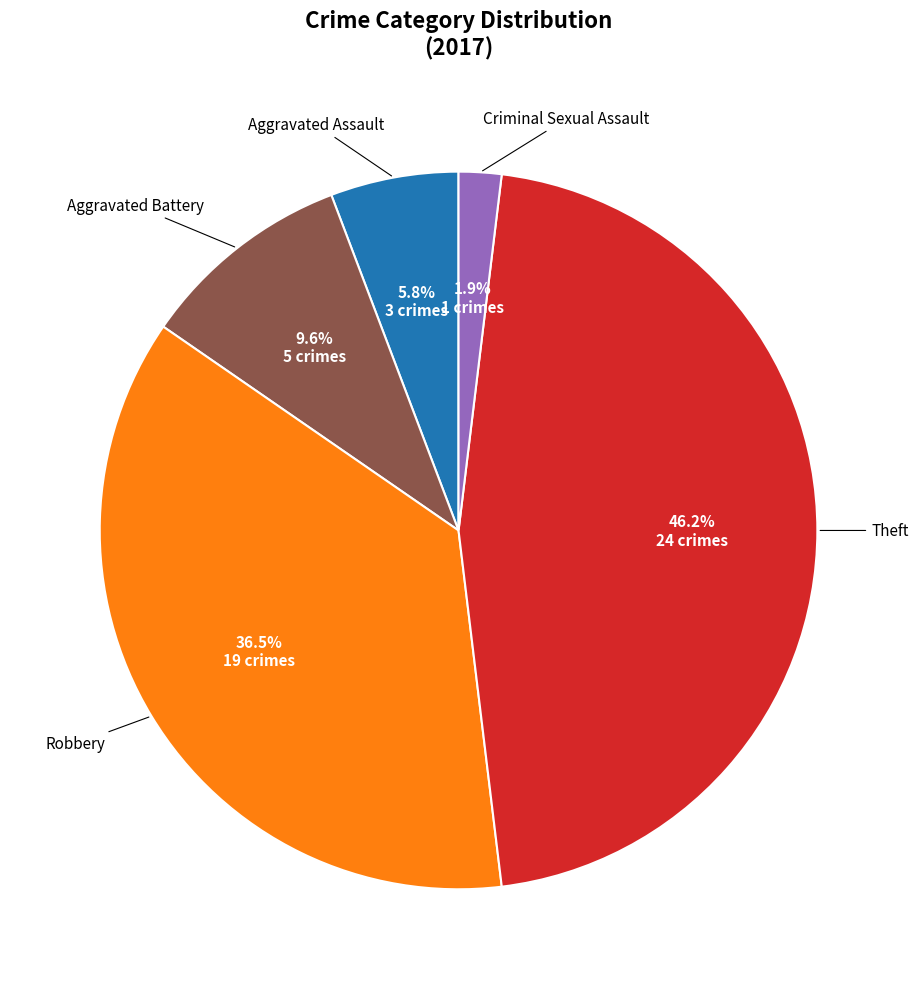

Is there any slice that represents more than half of the pie?

No